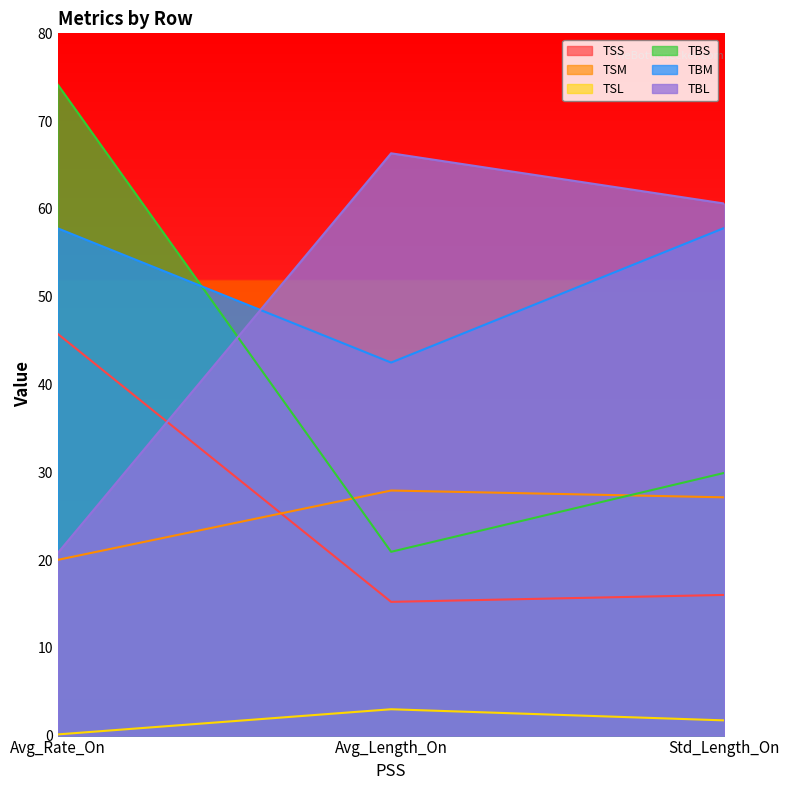

Reading right to left, what are all the values shown in this chart?

TSS: 16.0	15.2	45.7
TSM: 27.1	27.9	20.0
TSL: 1.7	3.0	0.1
TBS: 29.9	20.9	74.1
TBM: 57.8	42.5	57.8
TBL: 60.6	66.3	20.8